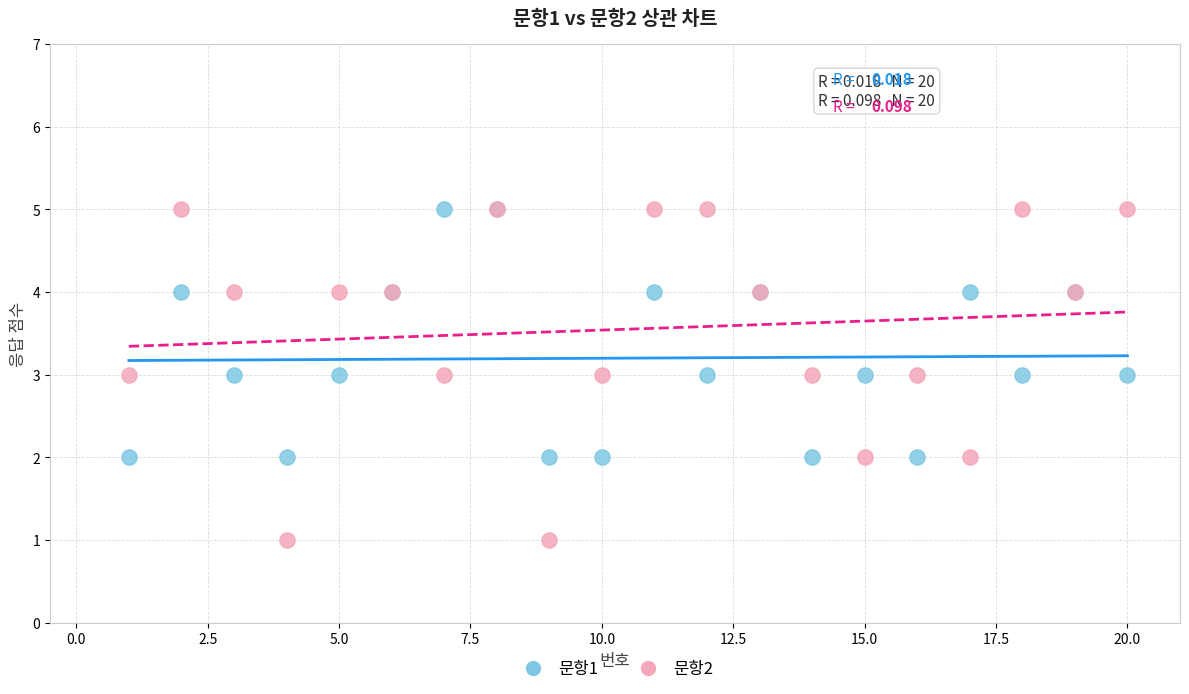

What is the X range (max minus min) for the scatter plot?

19